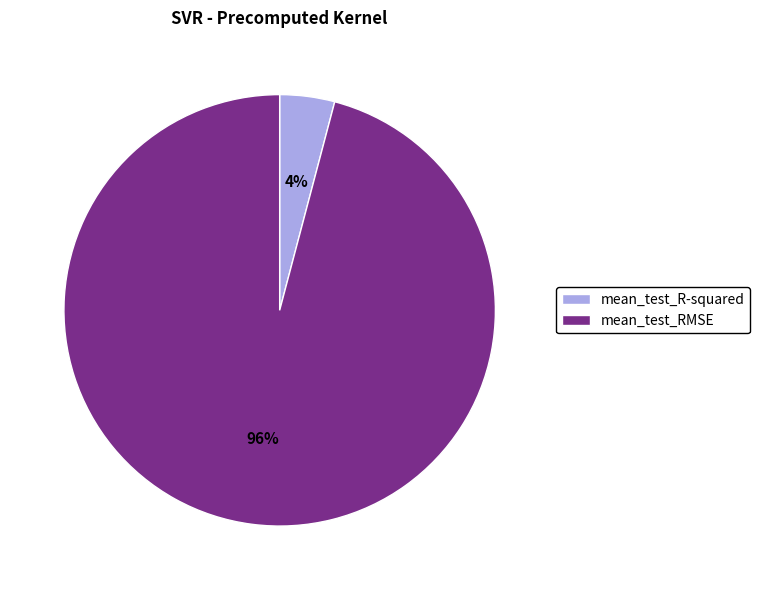

Which category accounts for the majority?

mean_test_RMSE